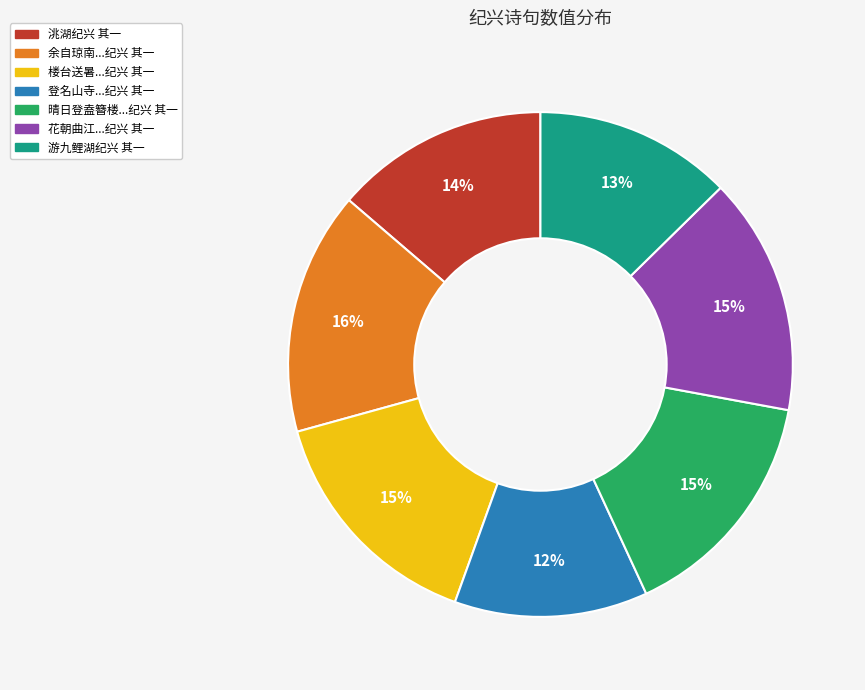

To the nearest percent, what is the average slice percentage?

14%